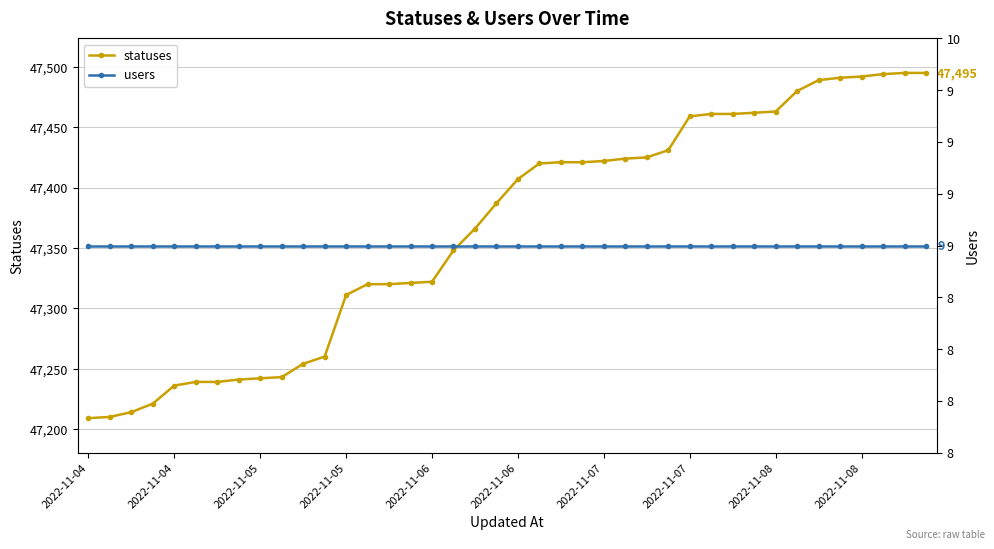

List the series in order of their peak value, lowest first.

users, statuses